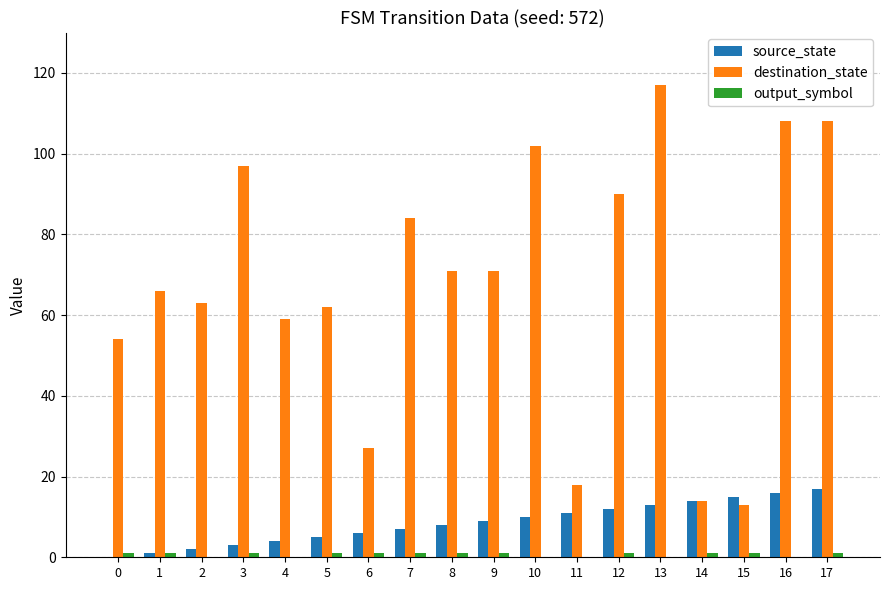

Which series changed the most between 10 and 13?

destination_state